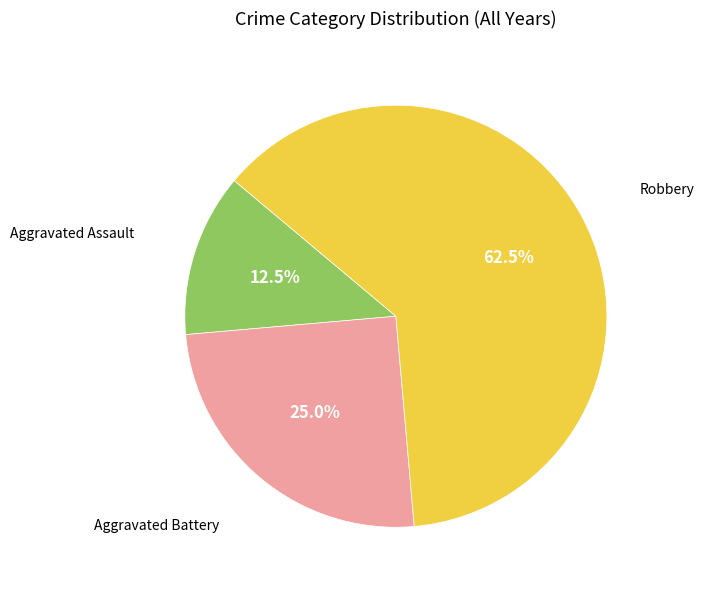

Does any single category account for the majority?

Yes